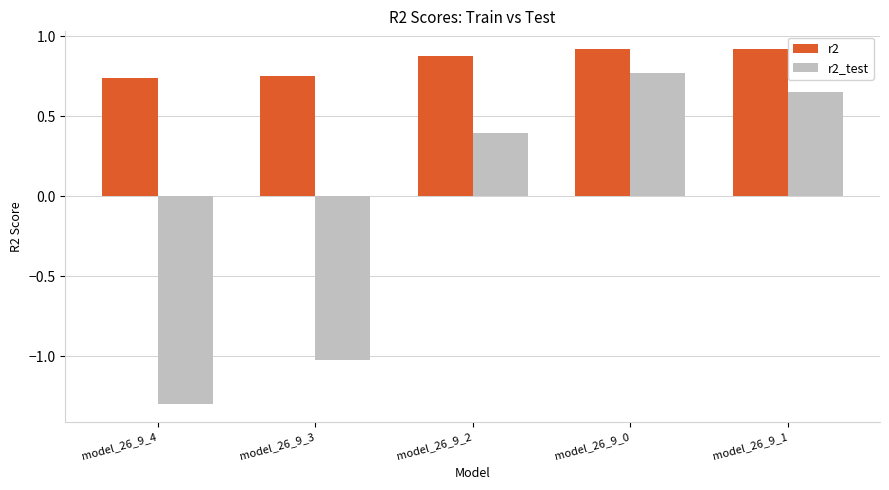

Rank the series by their maximum value, from lowest to highest.

r2_test, r2